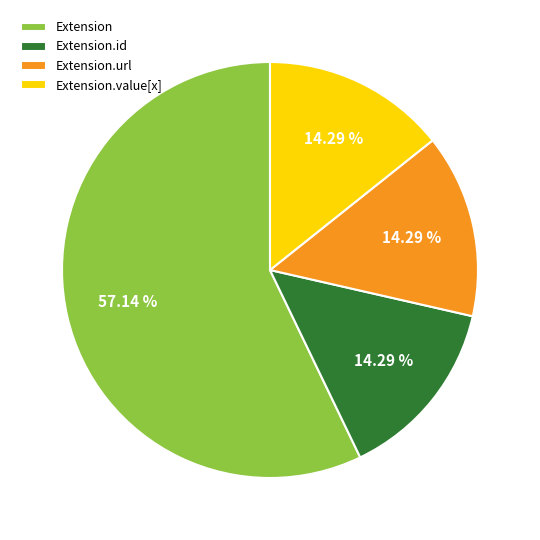

To the nearest percent, what is the difference between the largest and smallest slice percentages?

43%